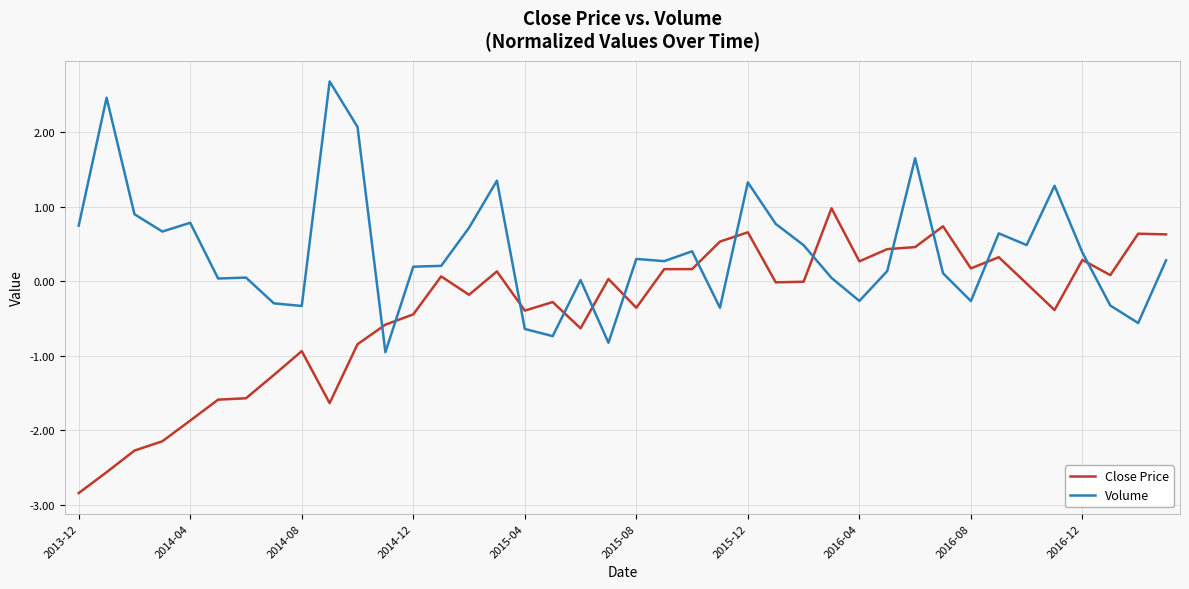

What is the lowest value of the Volume series?

-1.0